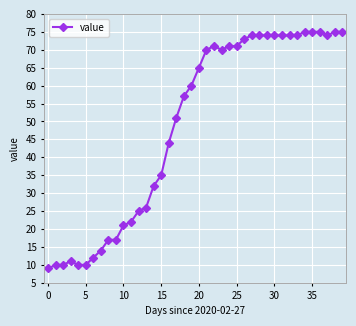

What is the value of the 30th point from the left?

74